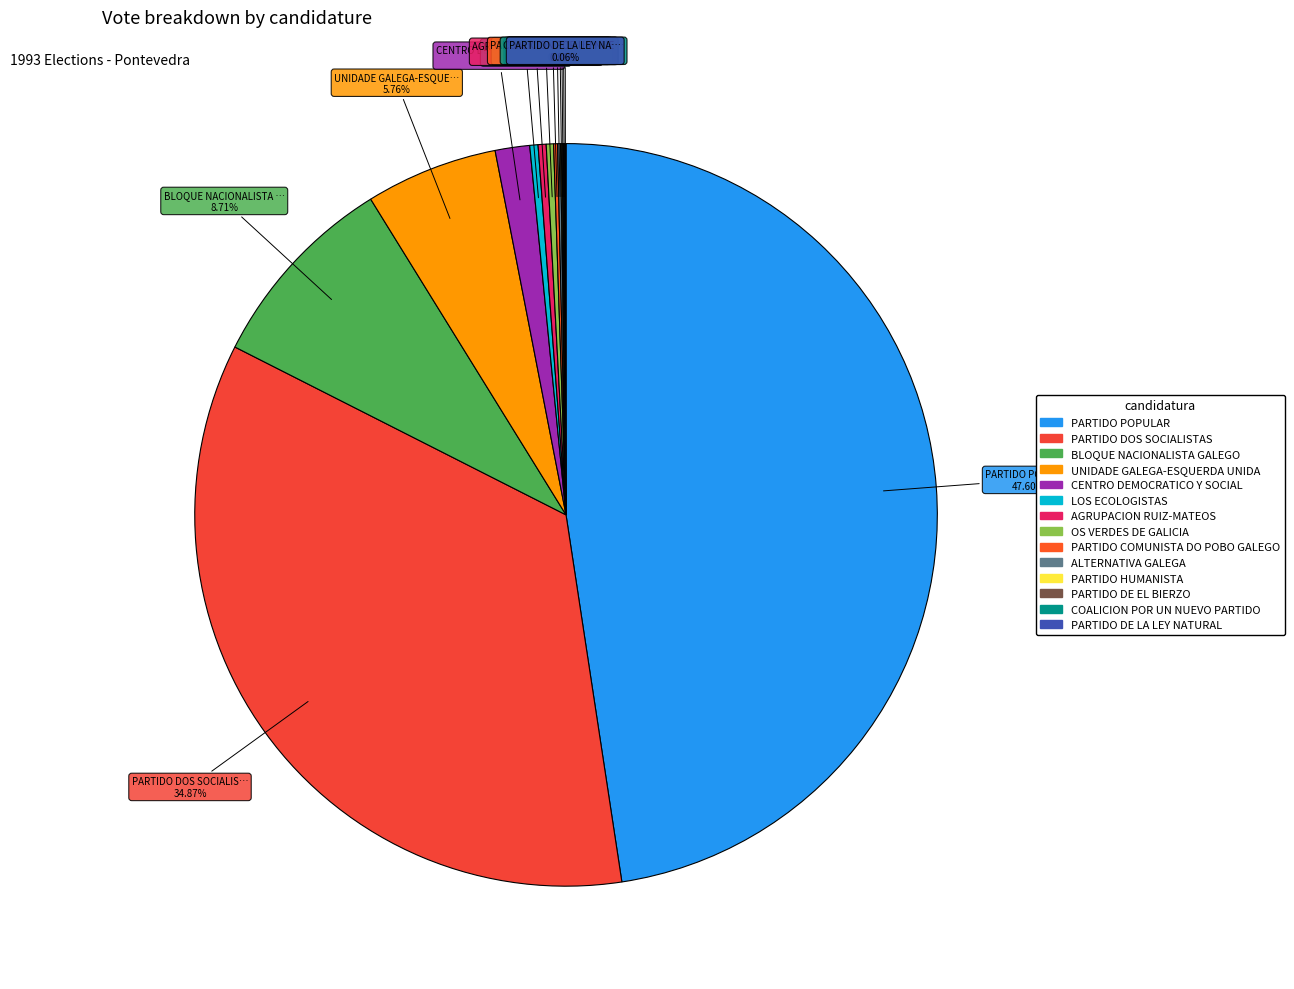

Approximately how many times larger is the value at PARTIDO DE EL BIERZO compared to COALICION POR UN NUEVO PARTIDO?

1.0